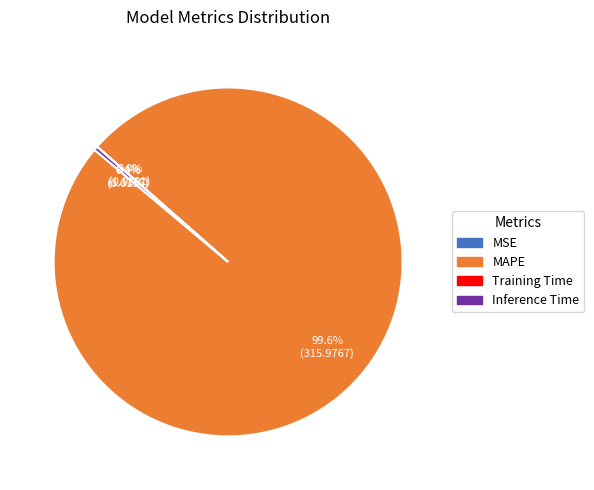

Is there any slice that represents more than half of the pie?

Yes